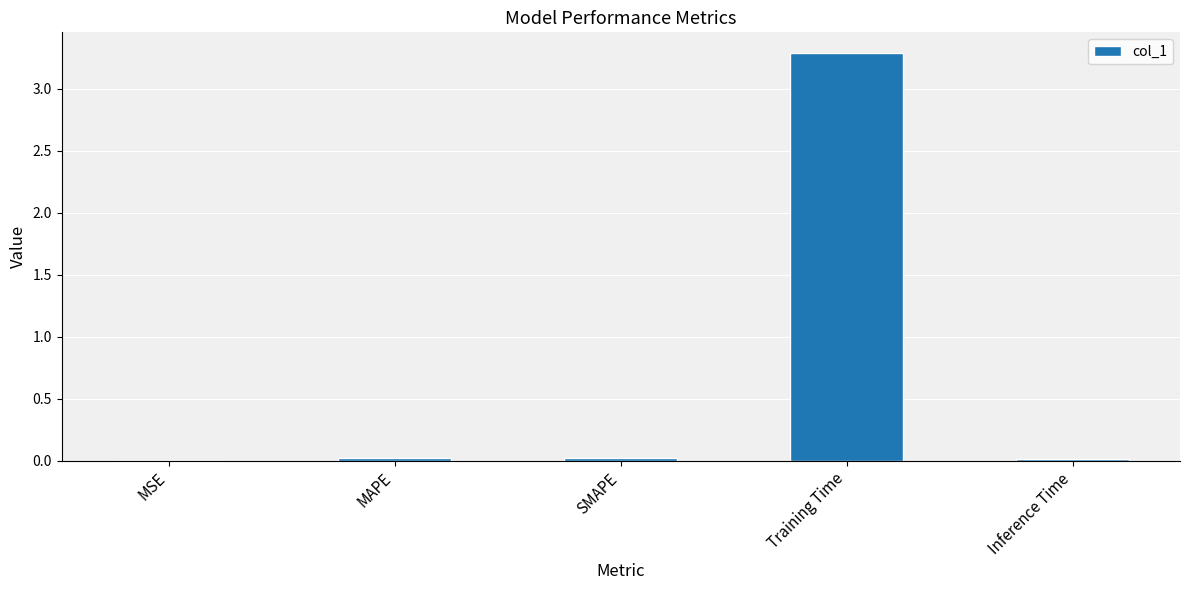

Is it true that the value at MAPE is 0.0?

True